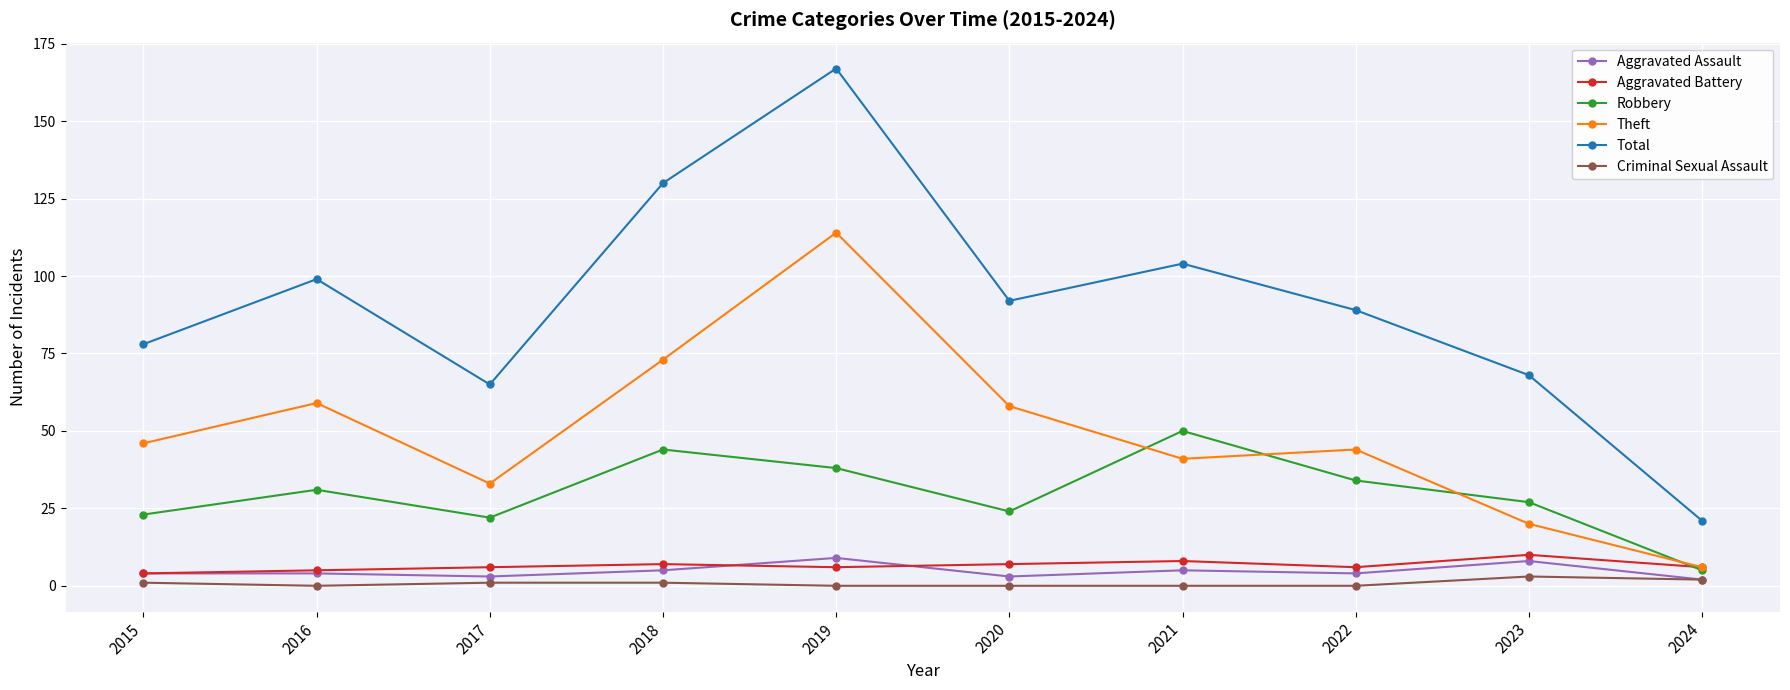

What is the difference between the maximum and second lowest values in the Theft series?

94